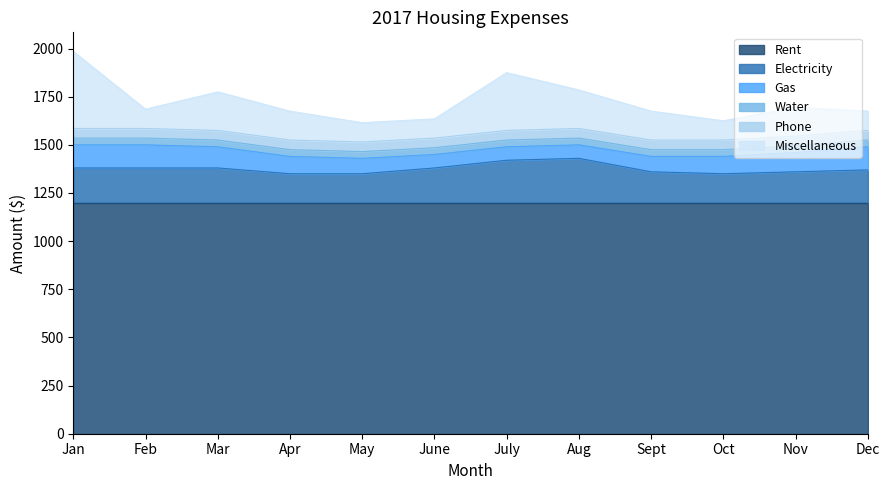

What is the maximum value shown in the chart?

1200